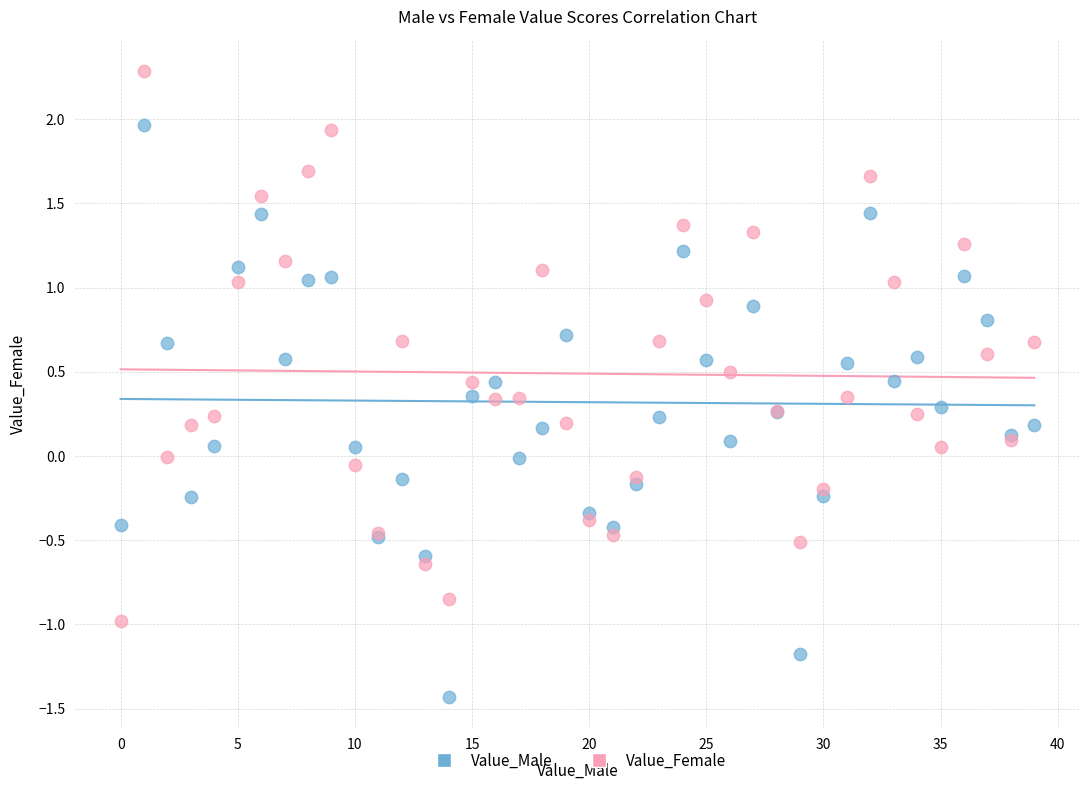

Which series contains the highest Y value?

Value_Female